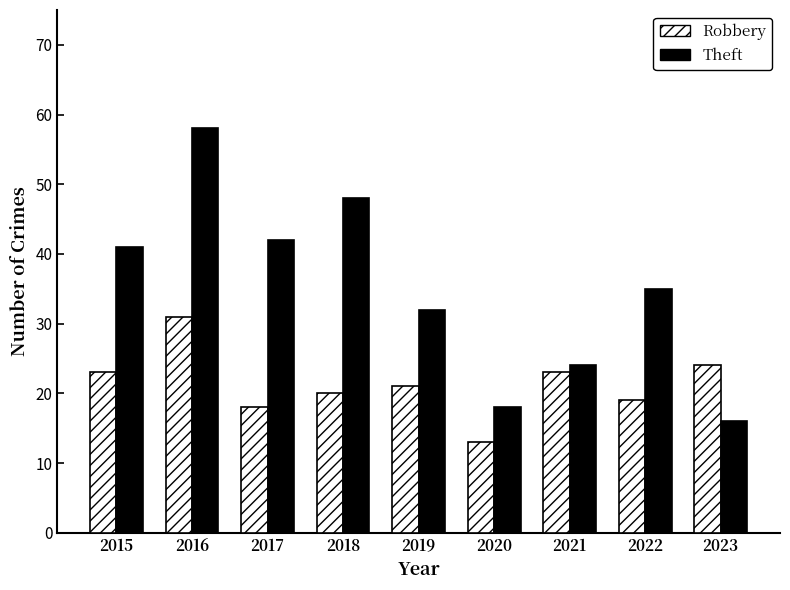

Which series has the widest spread of values?

Theft